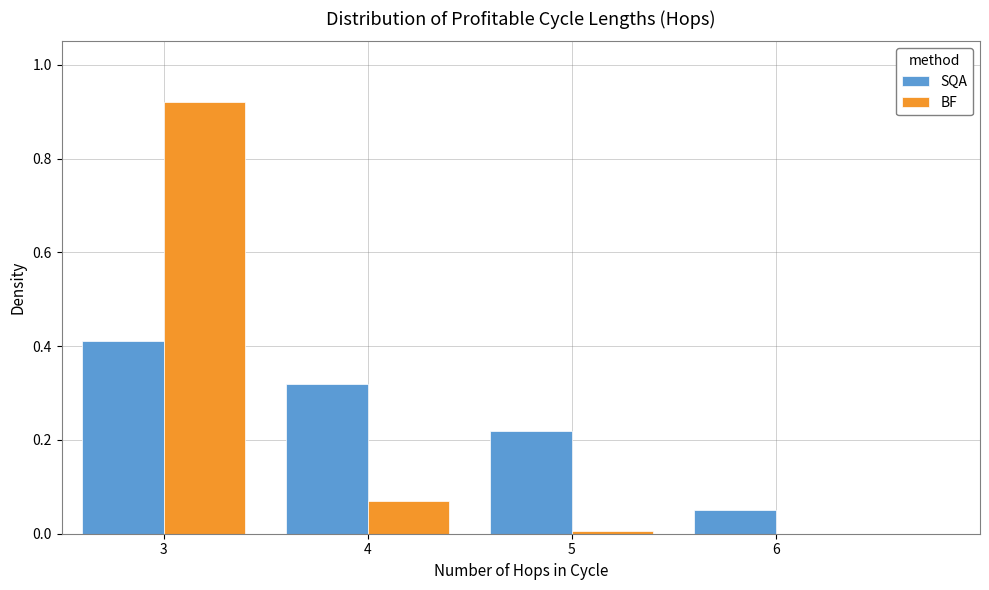

At which label does BF reach its peak?

3